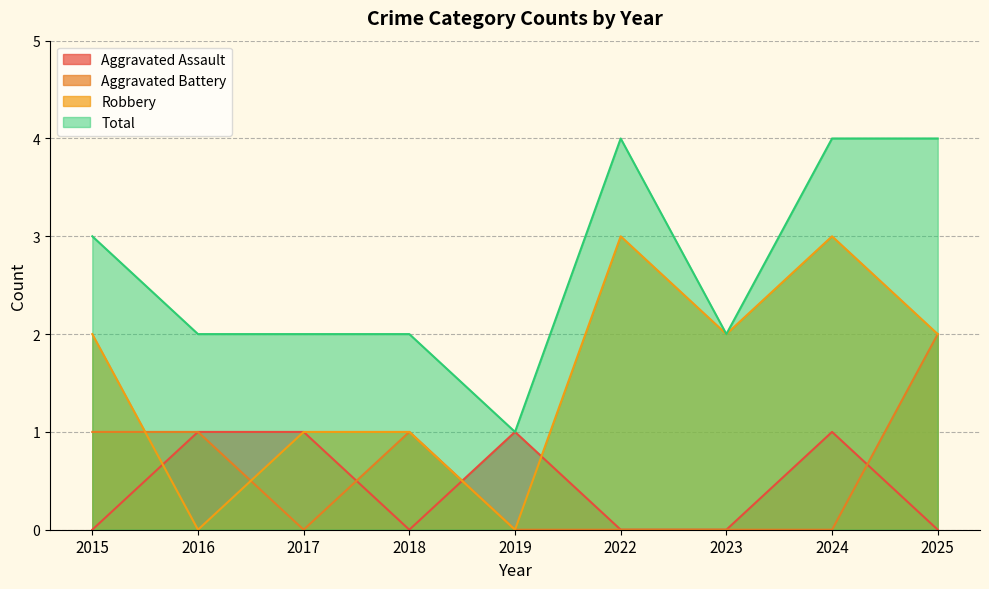

How many intersections are there between Aggravated Battery and Robbery?

2